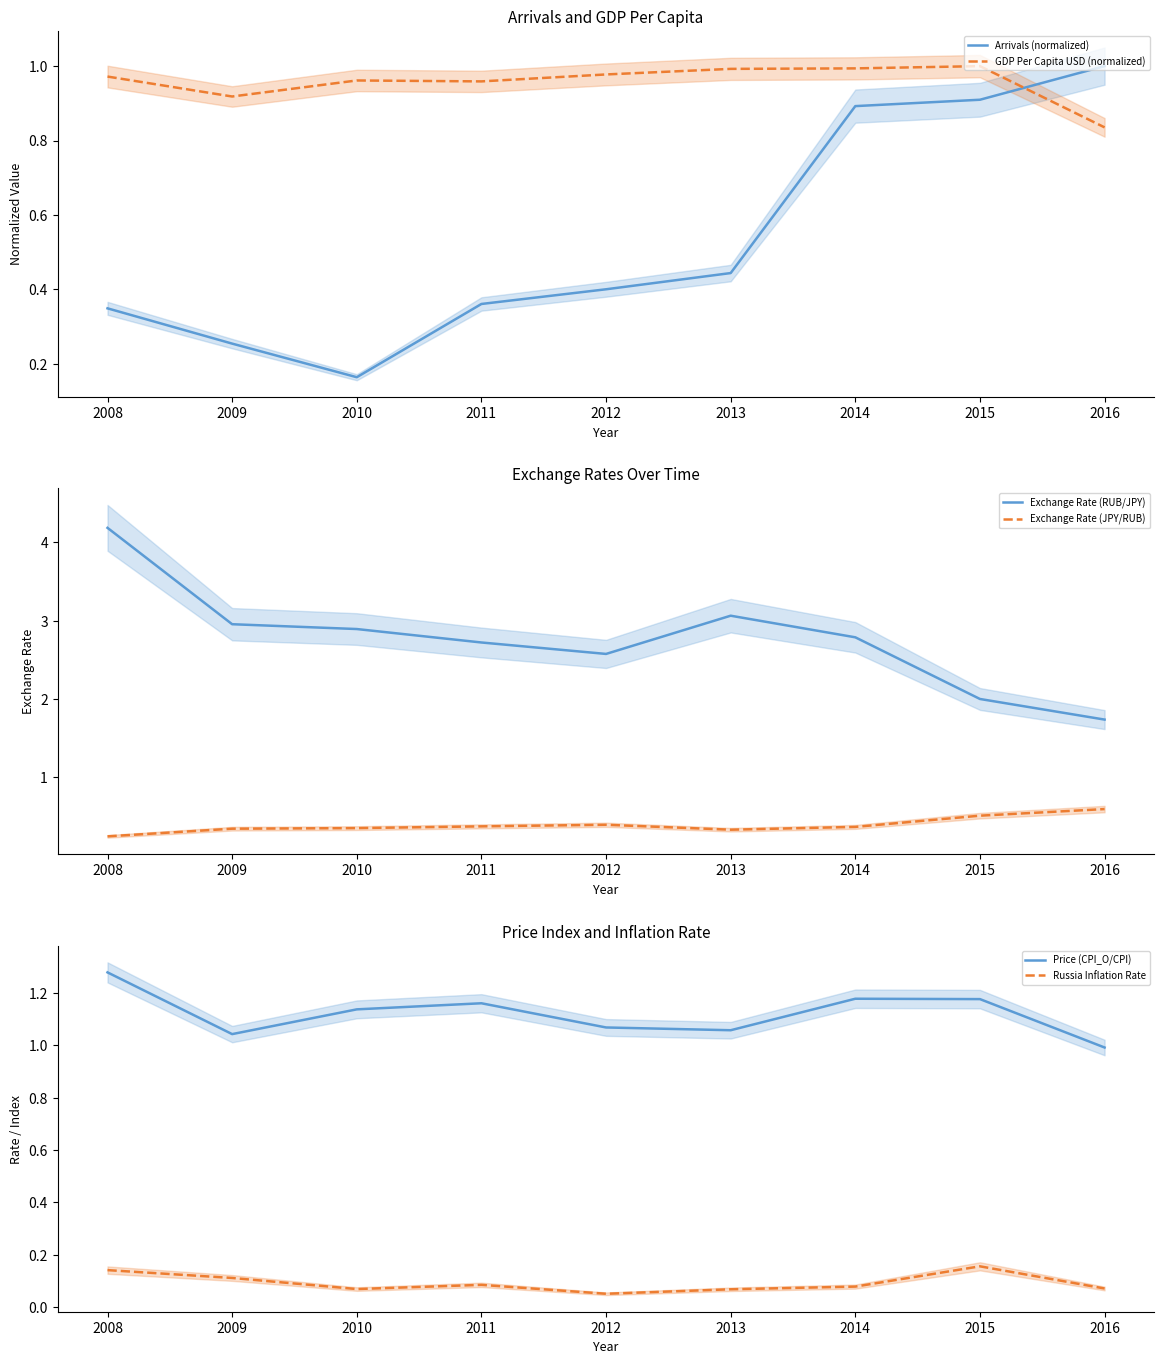

What is the value of the GDP Per Capita USD (normalized) point at the 4th from the left?

1.0